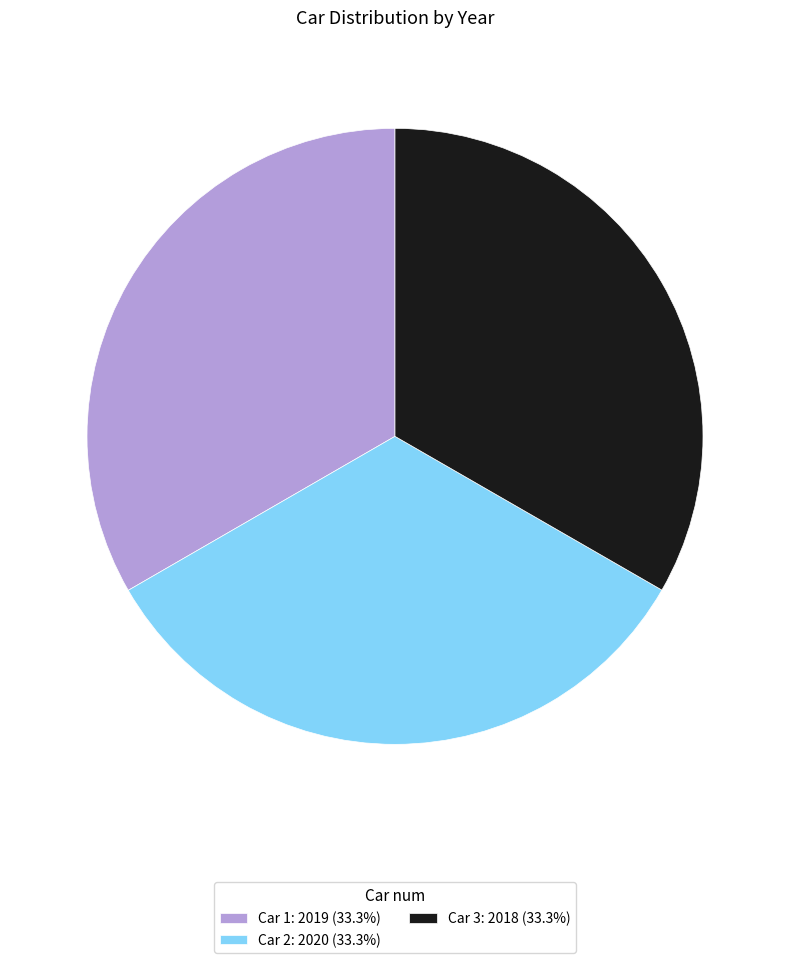

Is there a majority slice in this chart?

No